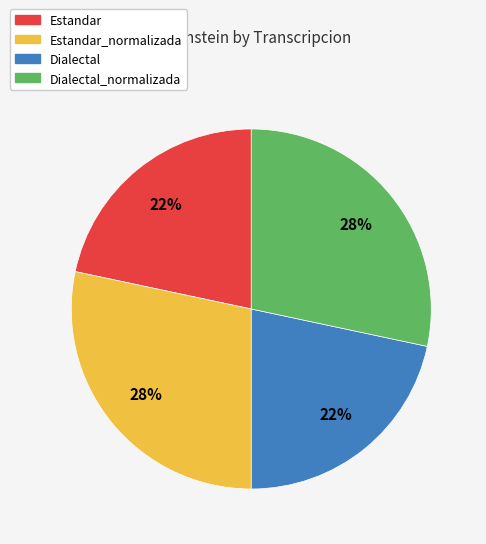

What percentage is the Estandar slice, to the nearest percent?

22%